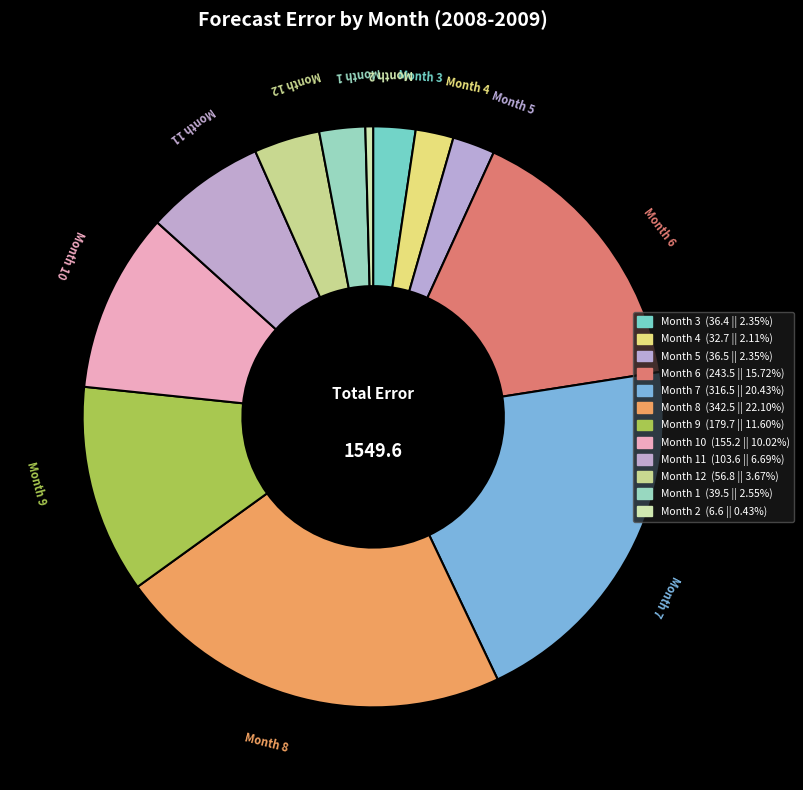

How many segments does this pie chart have?

12